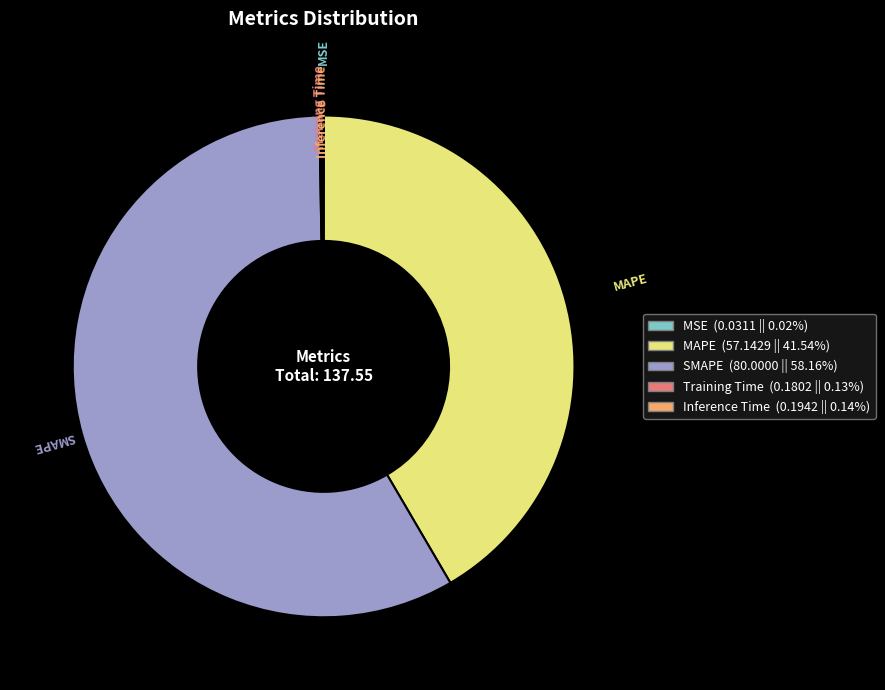

Which slice is the largest?

SMAPE